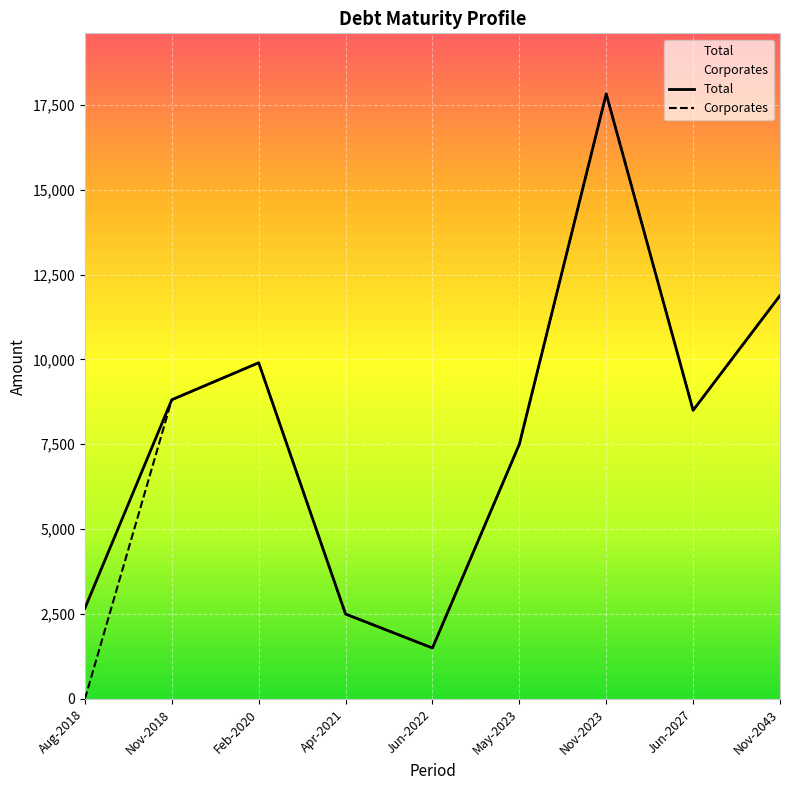

What position from the left is May-2023?

6